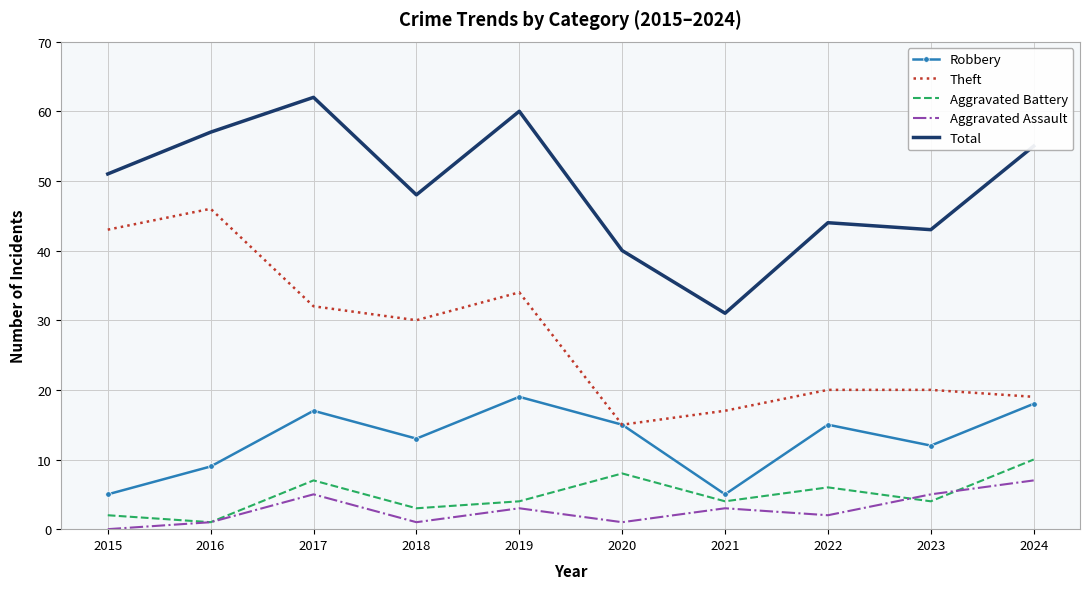

What value does the Aggravated Assault series have at 2022?

2